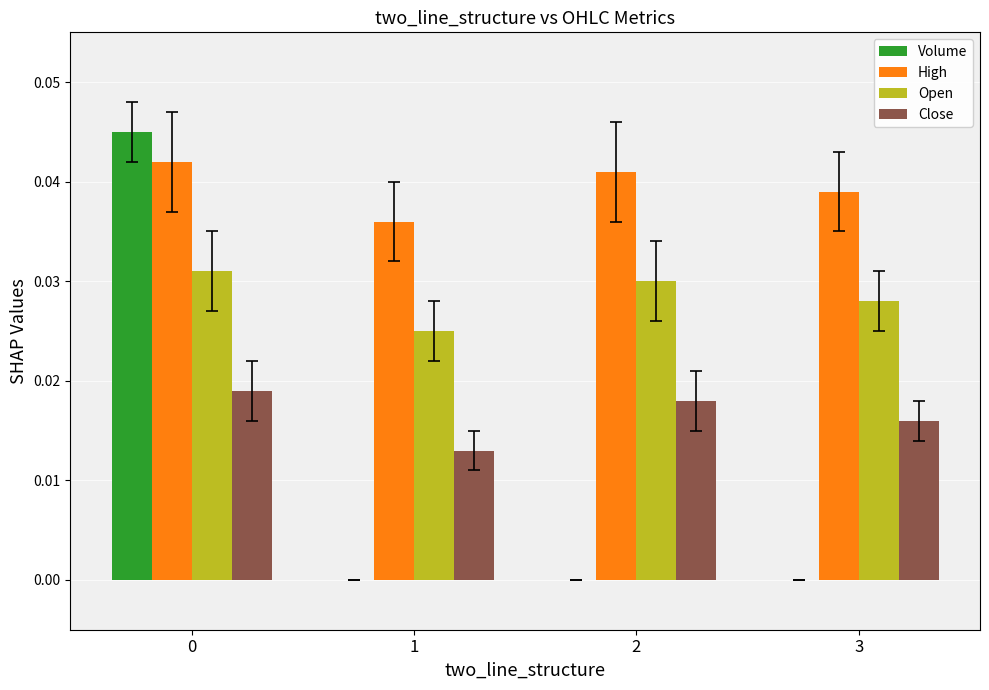

At which label is High closest to 0?

1